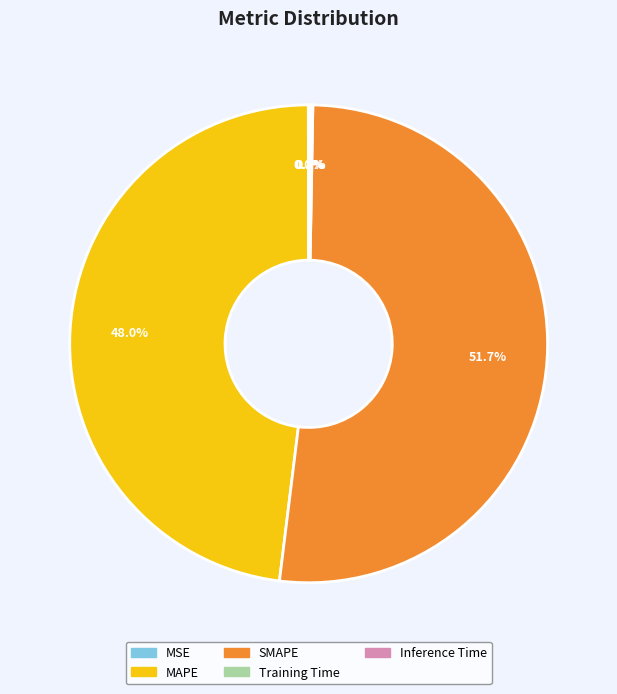

Is there any slice that represents more than half of the pie?

Yes